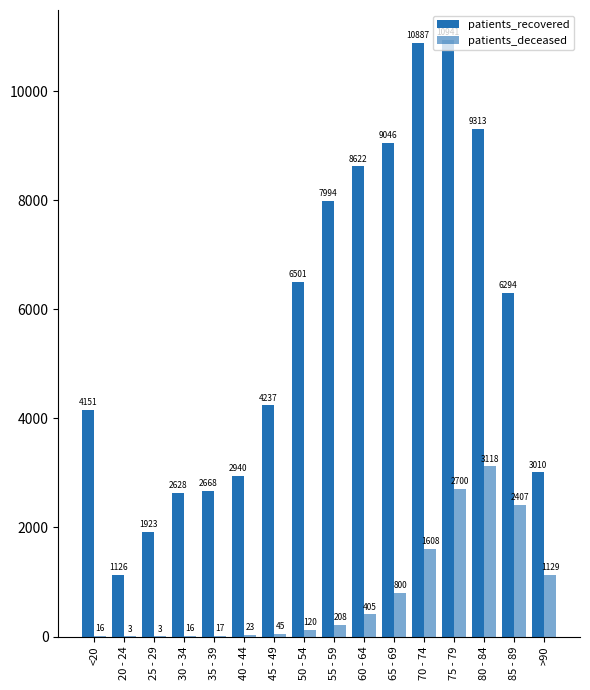

How many data points does each series have?

16